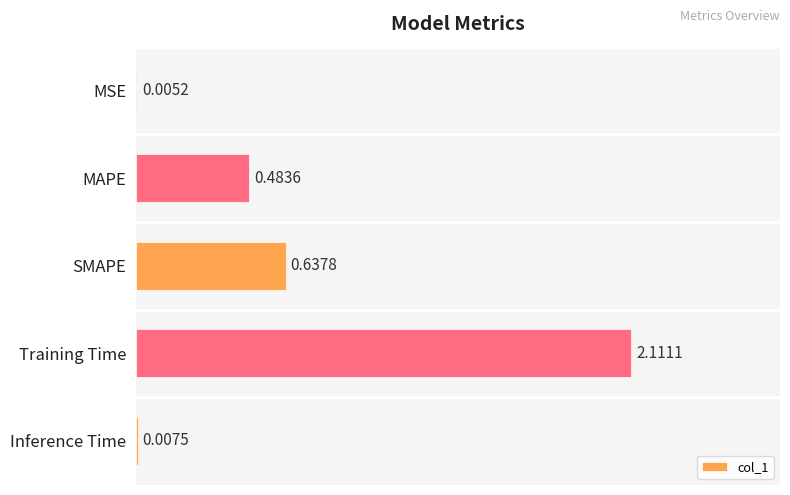

Which label corresponds to the largest value in the chart?

Training Time